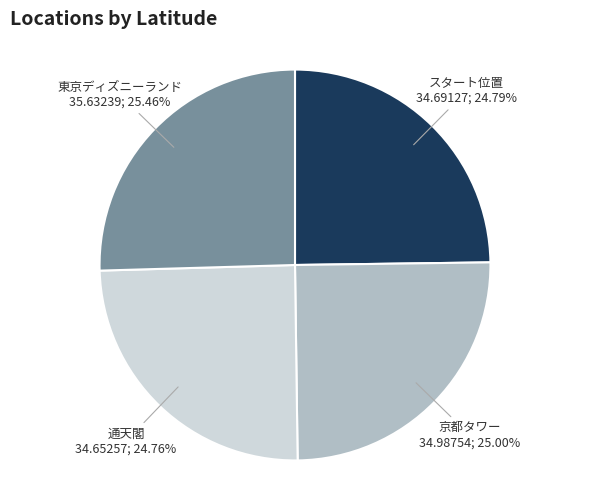

Does 通天閣 represent more than half of the total?

No